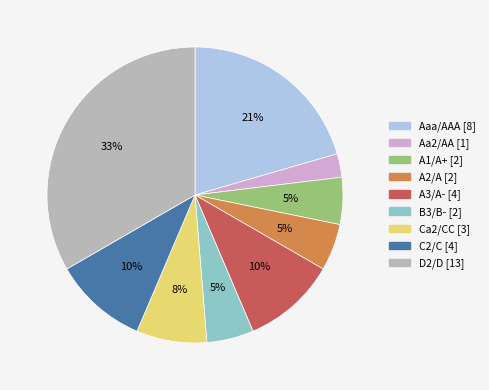

Is the sum of A3/A- and Aaa/AAA greater than half?

No